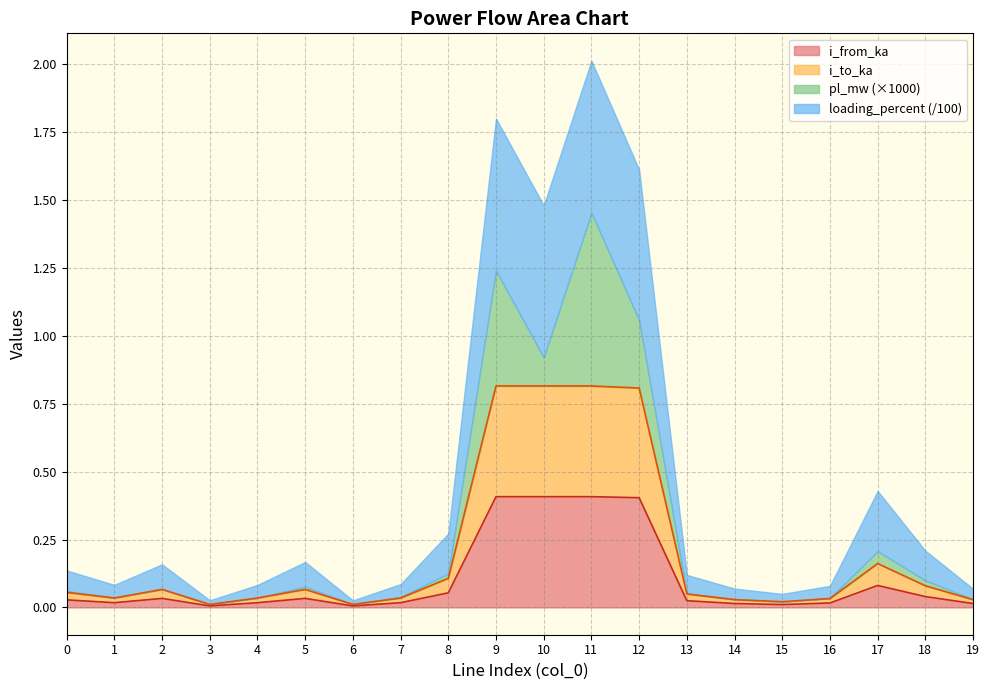

What is the difference between the second highest and minimum values in the i_to_ka series?

0.8